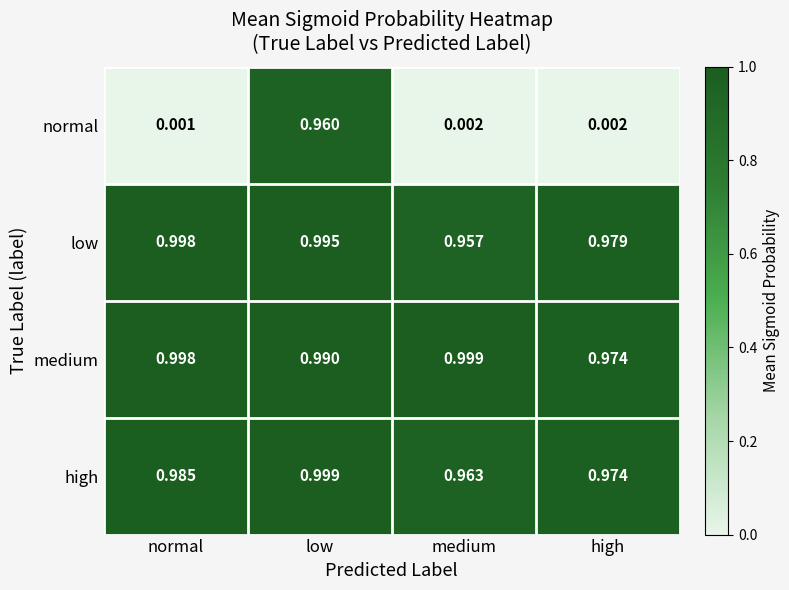

At medium, list the series in order from largest to smallest.

medium, high, low, normal